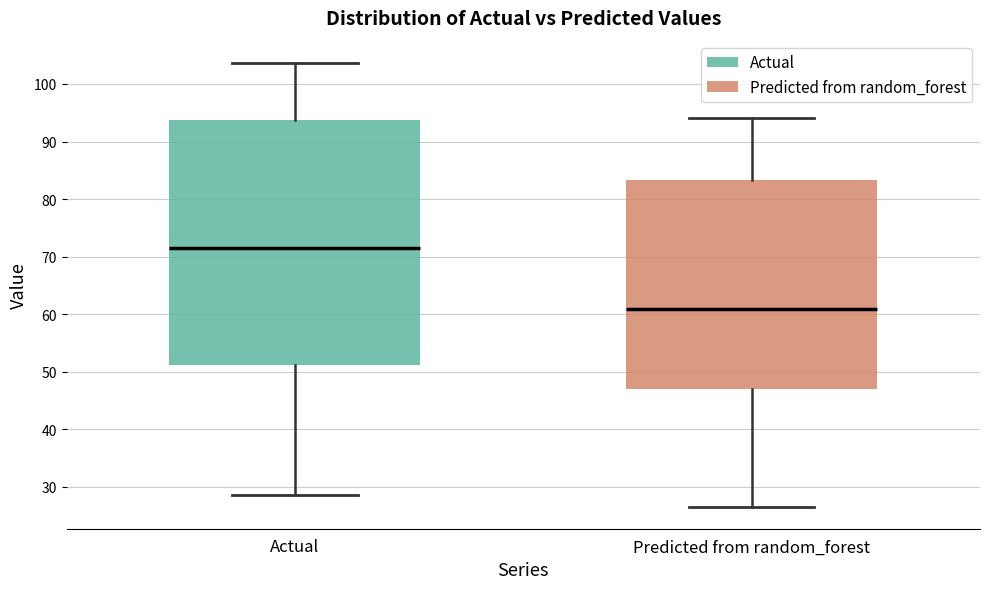

Where does the upper whisker of the box for Actual end on the y-axis? The values are not printed on the chart, so give them approximately, as read against the axis.

104